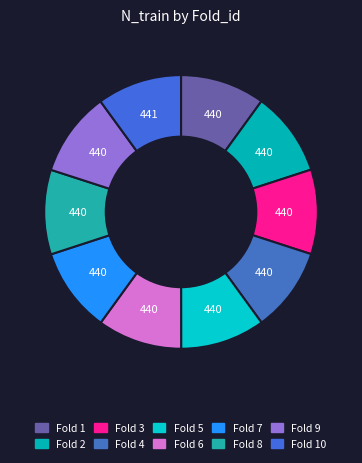

What is the smallest slice in the pie chart?

1